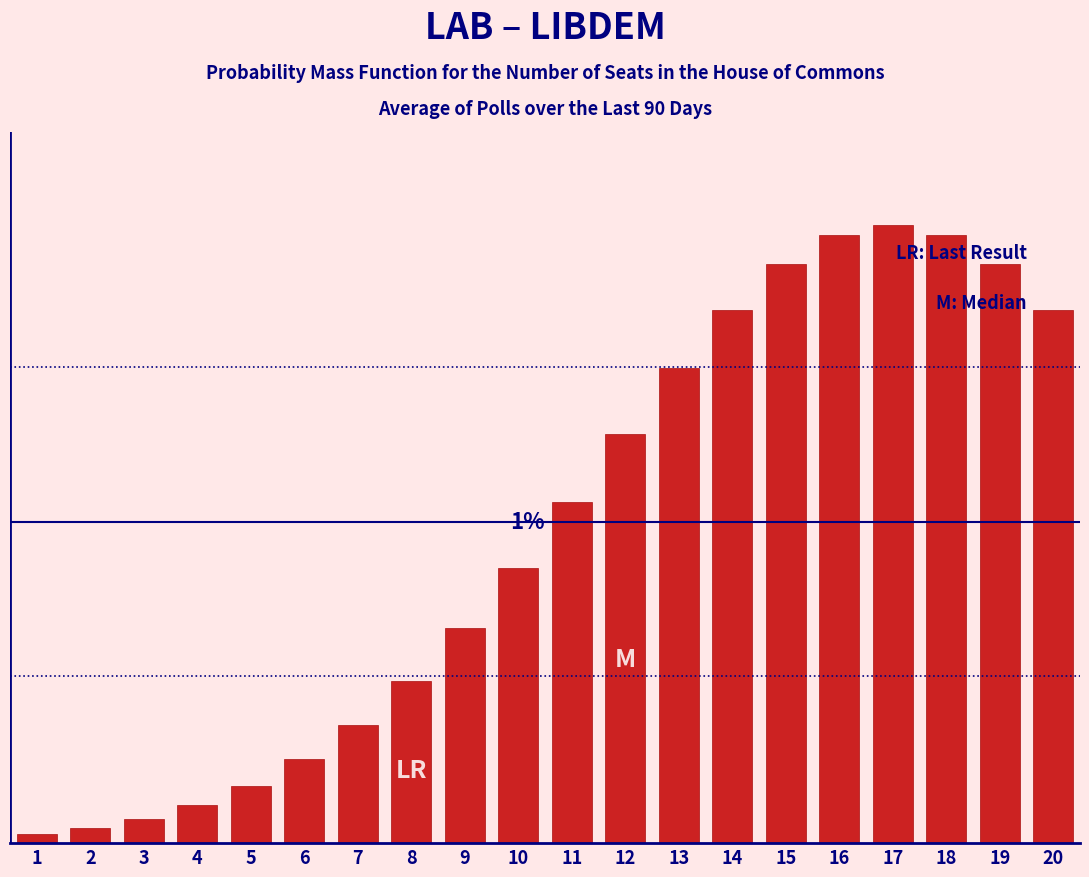

Are the bars horizontal?

No